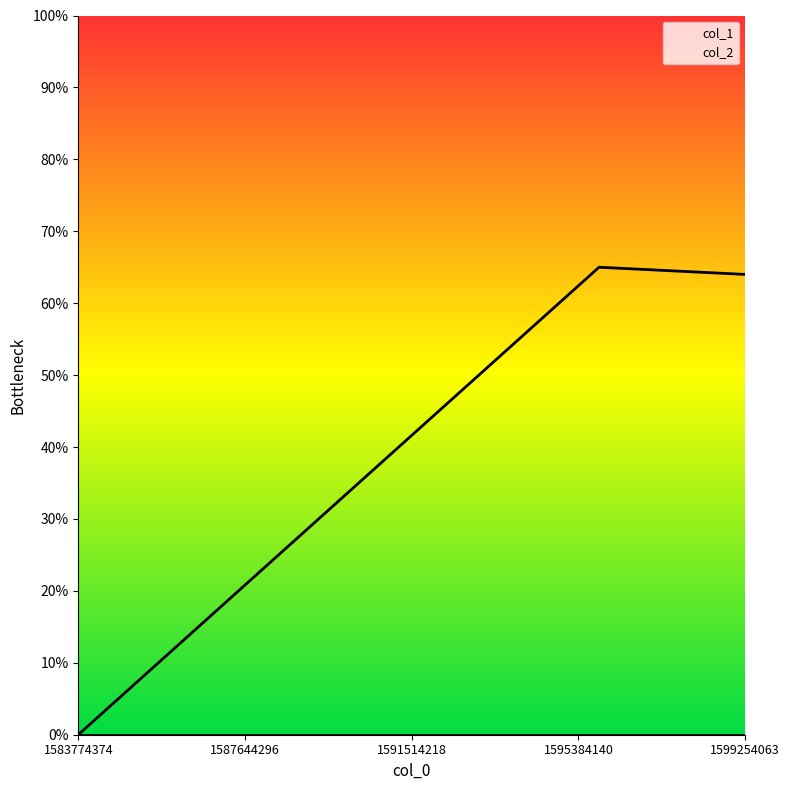

What is the value of the 3rd point from the left?

64